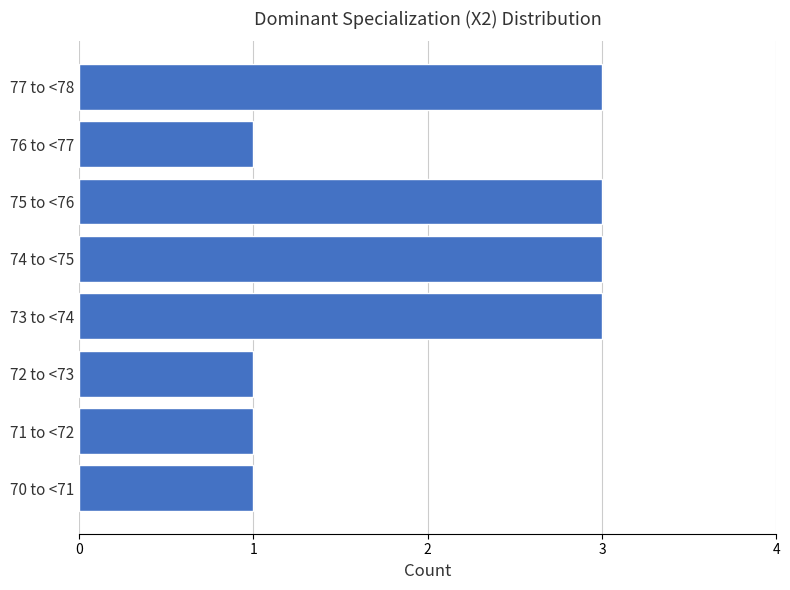

Reading bottom to top, list all the values displayed in this chart.

70 to <71=1	71 to <72=1	72 to <73=1	73 to <74=3	74 to <75=3	75 to <76=3	76 to <77=1	77 to <78=3